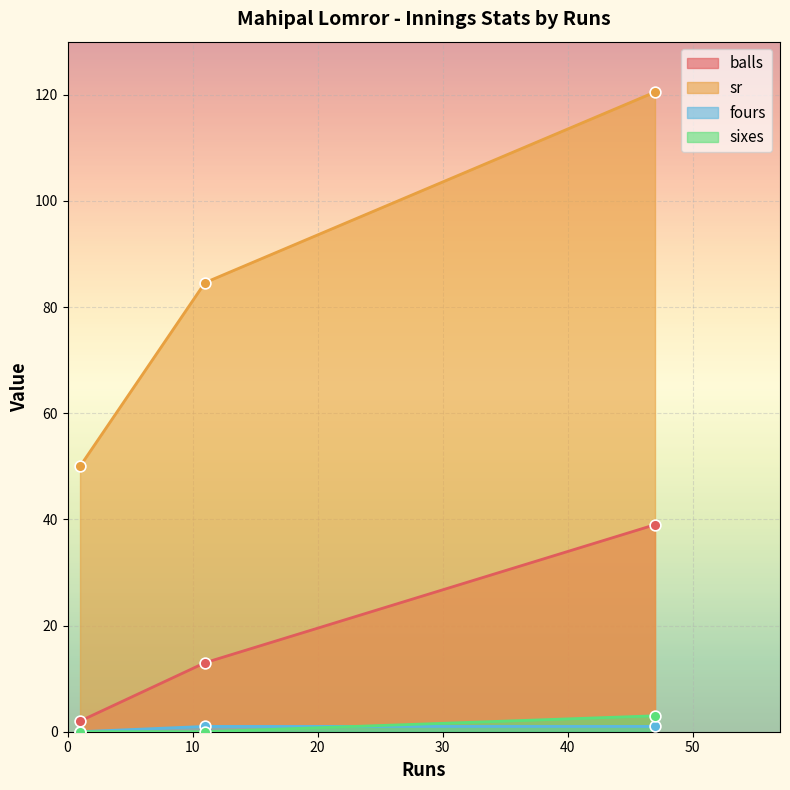

What is the total value across all series at 47?

163.5